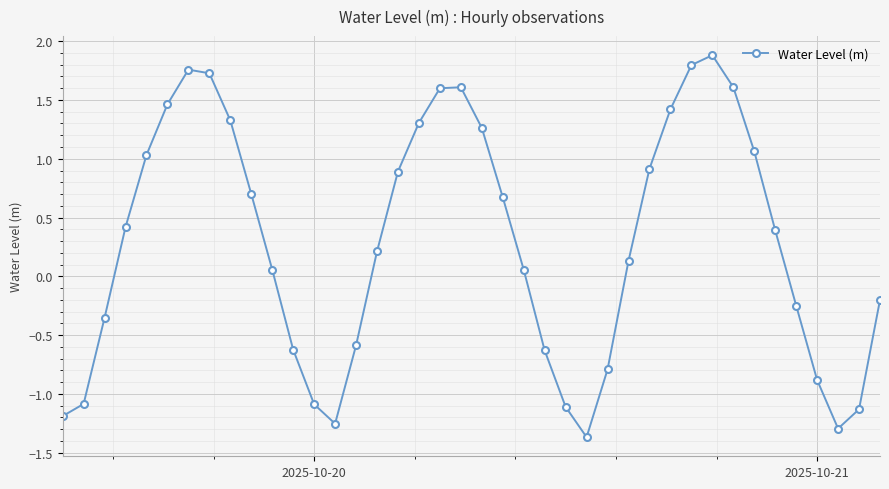

What is the maximum value shown in the chart?

1.9